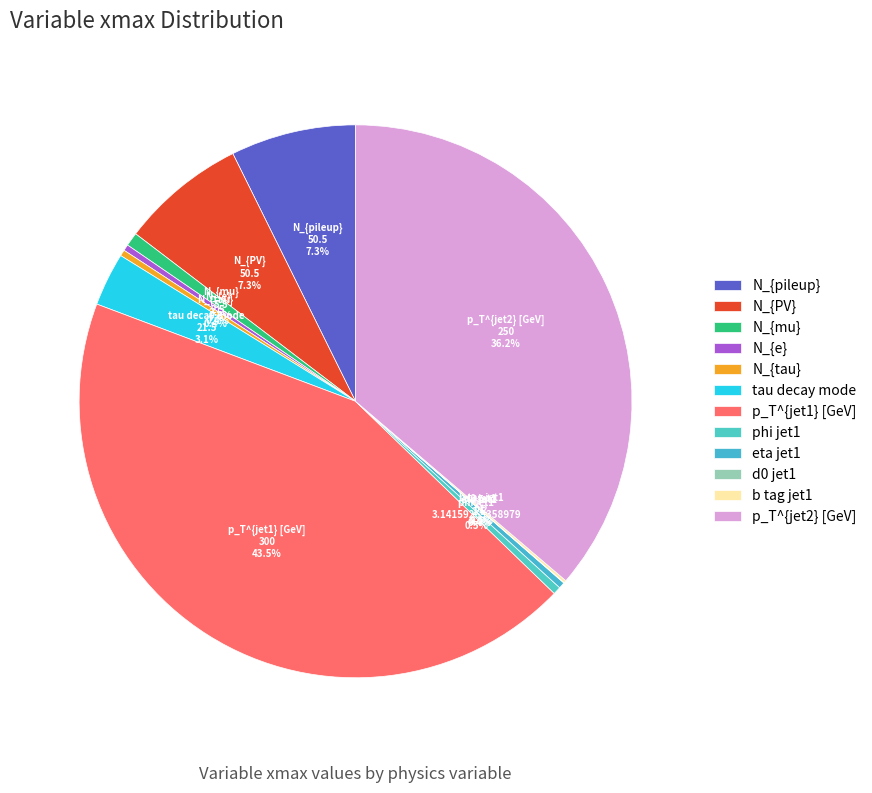

Between p_T^{jet1} [GeV] and phi jet1, which is larger?

p_T^{jet1} [GeV]